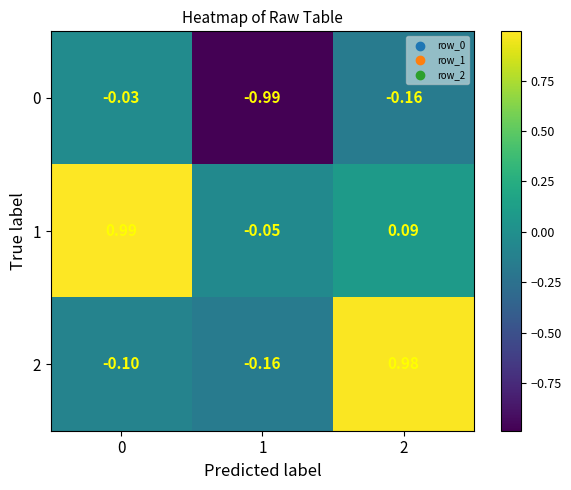

How many data points in 1 are above 0?

2